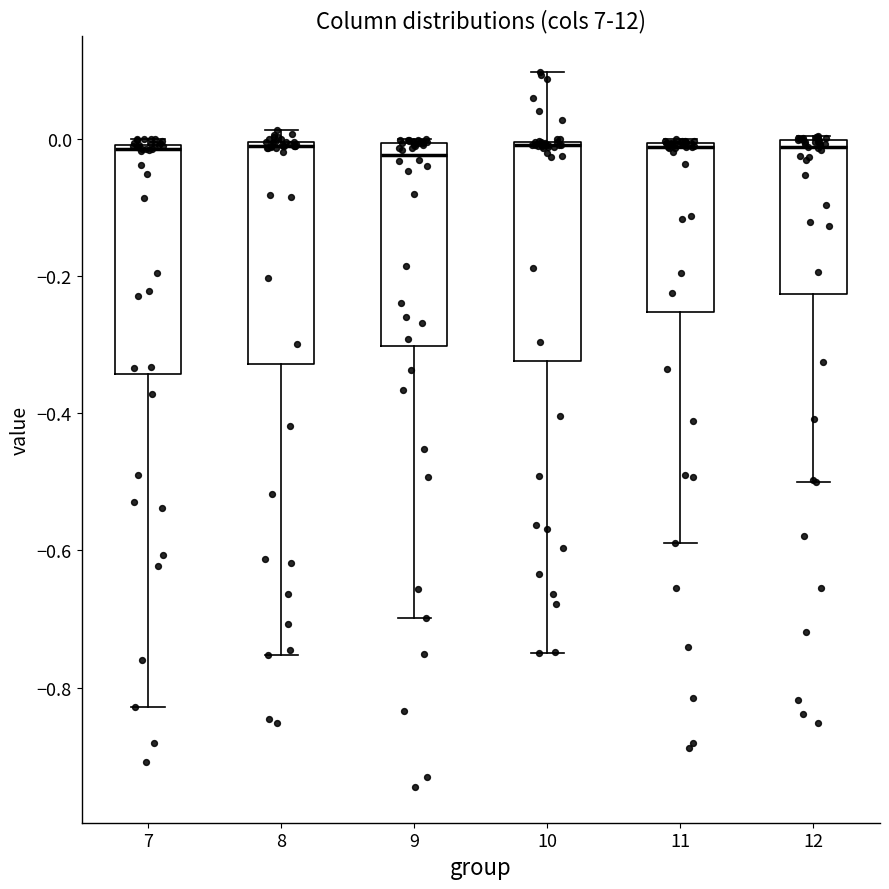

Reading left to right, transcribe this box plot: for each box, give where its median line is, the range the box spans, and where its two whiskers end, as read against the y-axis. The values are not printed on the chart, so give them approximately, as read against the axis.

7: median -0.02, box -0.34 to 0.00, whiskers -0.82 to 0.00 (just above the box's upper edge)
8: median -0.02, box -0.32 to 0.00, whiskers -0.76 to 0.02
9: median -0.02, box -0.30 to 0.00, whiskers -0.70 to 0.00
10: median 0.00, box -0.32 to 0.00, whiskers -0.74 to 0.10
11: median -0.02, box -0.26 to 0.00, whiskers -0.58 to 0.00
12: median -0.02, box -0.22 to 0.00, whiskers -0.50 to 0.00